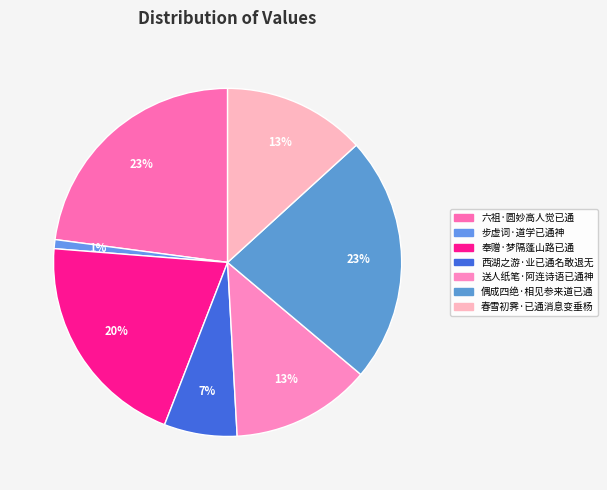

To the nearest percent, what is the difference between the largest and smallest slice percentages?

22%